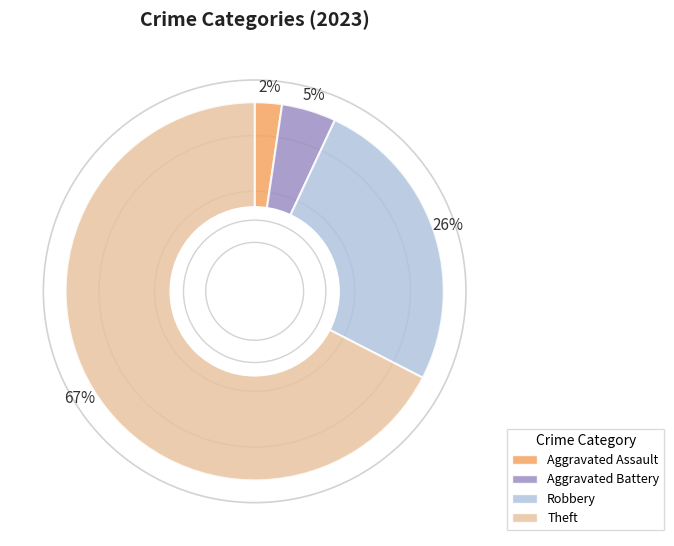

Count the number of slices in the pie.

4